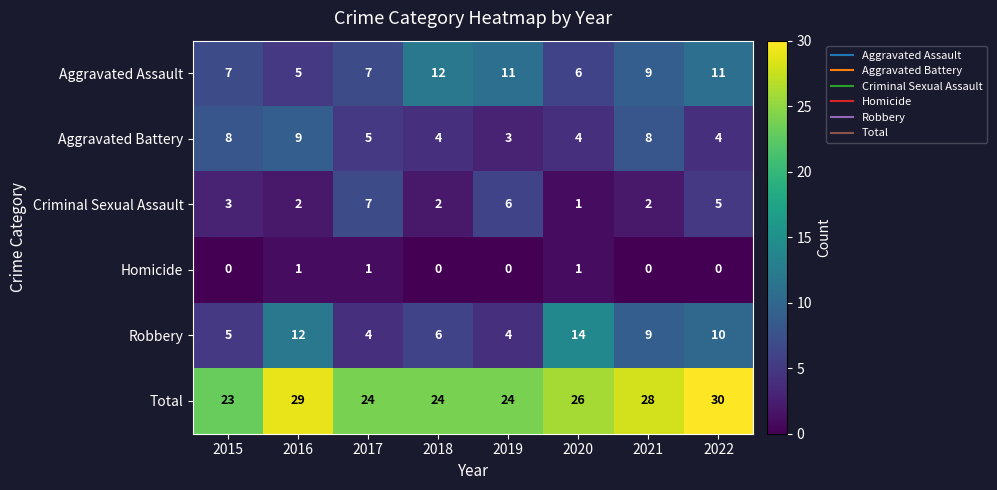

True or false: Total has a value of 14 at 2020.

False